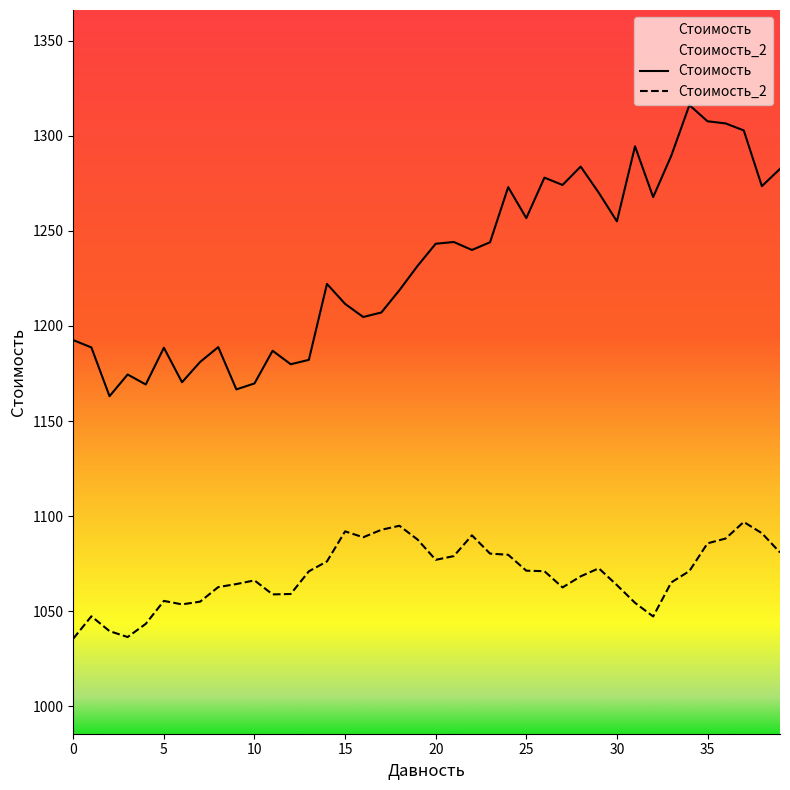

Reading left to right, list all the values displayed in this chart.

Стоимость: 1192.6	1188.7	1163.1	1174.5	1169.2	1188.6	1170.4	1181.1	1188.9	1166.7	1169.8	1187.0	1179.9	1182.2	1222.1	1211.6	1204.7	1207.1	1218.8	1231.6	1243.2	1244.2	1240.0	1244.0	1273.0	1256.7	1278.0	1274.1	1283.8	1270.0	1255.0	1294.5	1267.8	1289.5	1316.1	1307.6	1306.5	1302.8	1273.5	1282.6
Стоимость_2: 1035.6	1047.4	1039.6	1036.5	1043.4	1055.5	1053.6	1055.1	1062.7	1064.3	1066.2	1058.9	1059.1	1071.0	1076.2	1092.0	1088.9	1092.8	1095.0	1087.7	1077.0	1079.0	1089.9	1080.3	1079.7	1071.3	1071.1	1062.5	1068.4	1072.6	1063.8	1054.4	1047.3	1065.2	1071.2	1085.7	1088.2	1097.0	1091.1	1080.9